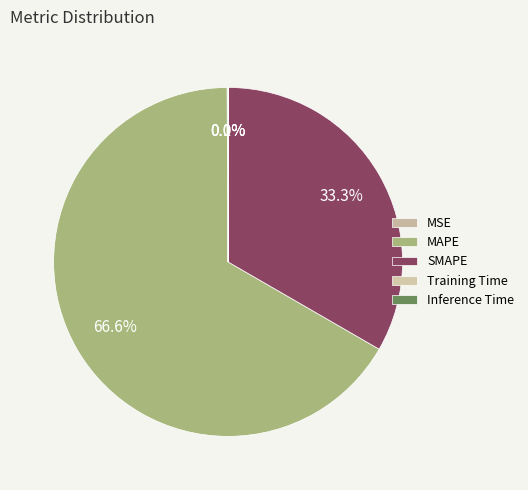

Count the number of slices in the pie.

5